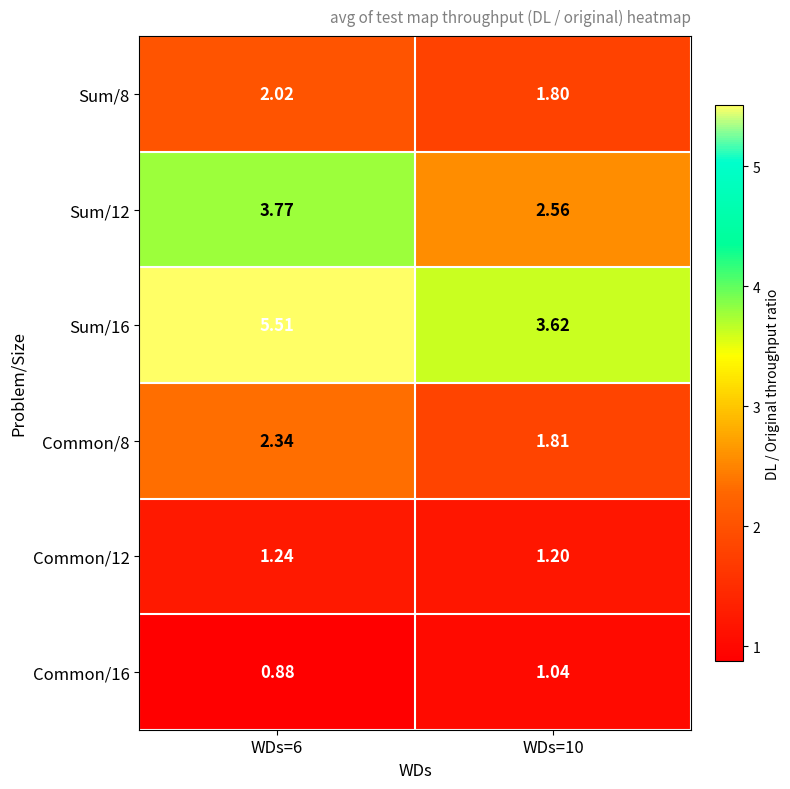

How many categories are shown in the chart?

2